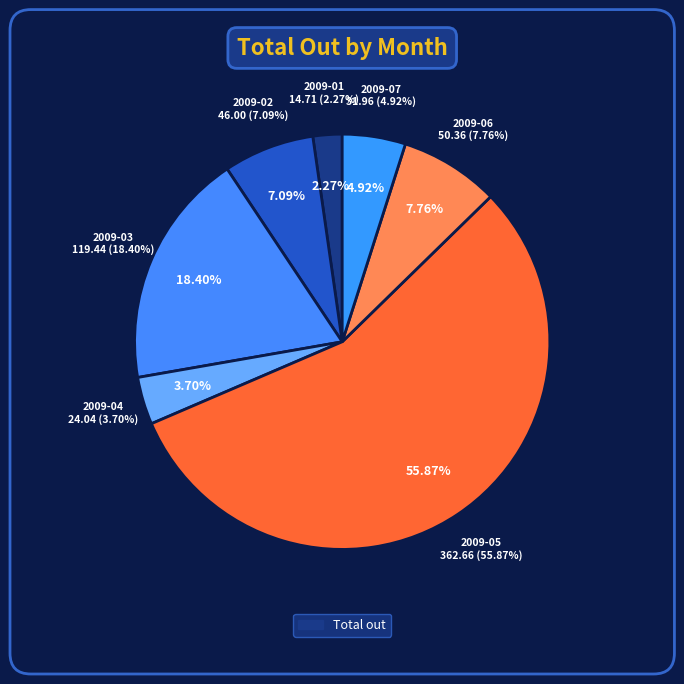

What is the majority slice?

2009-05